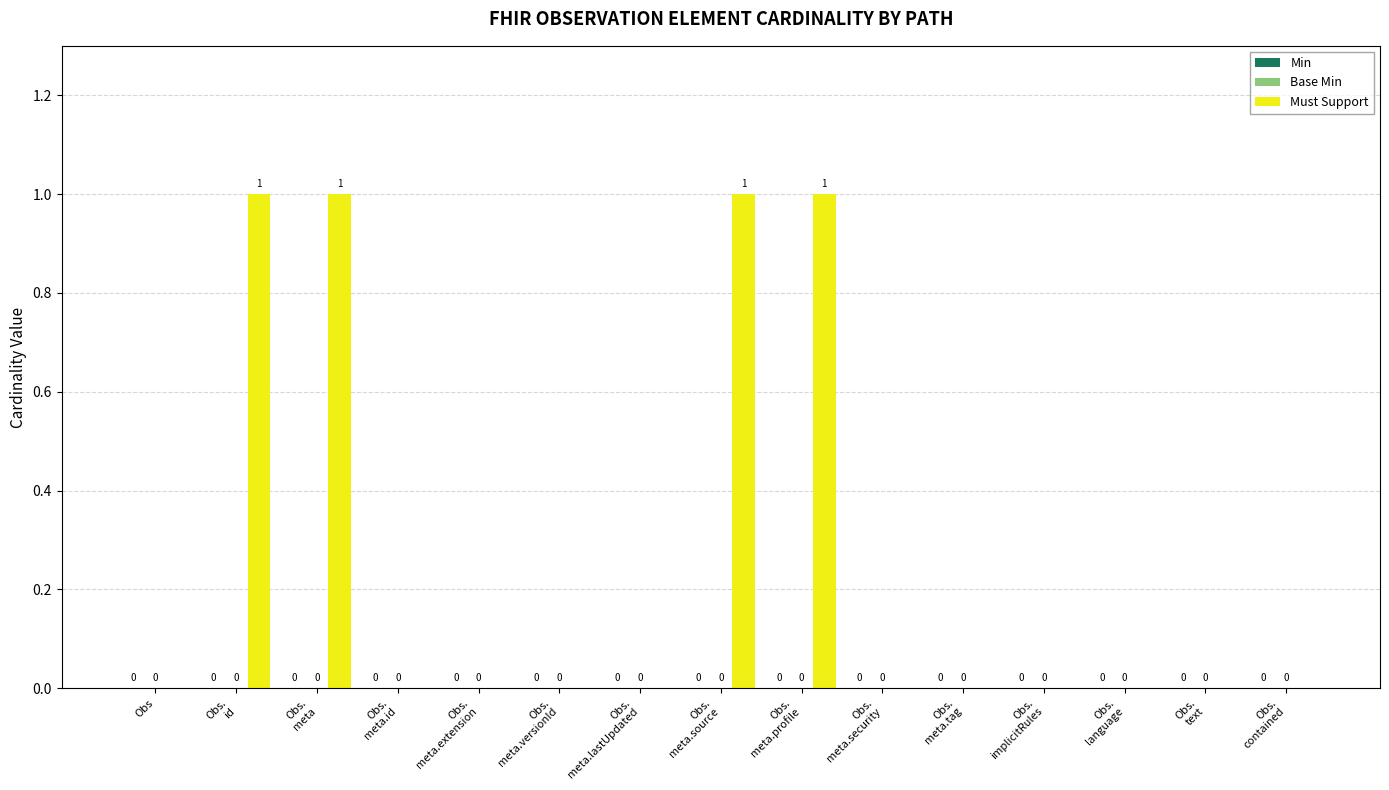

Does the chart contain stacked bars?

No